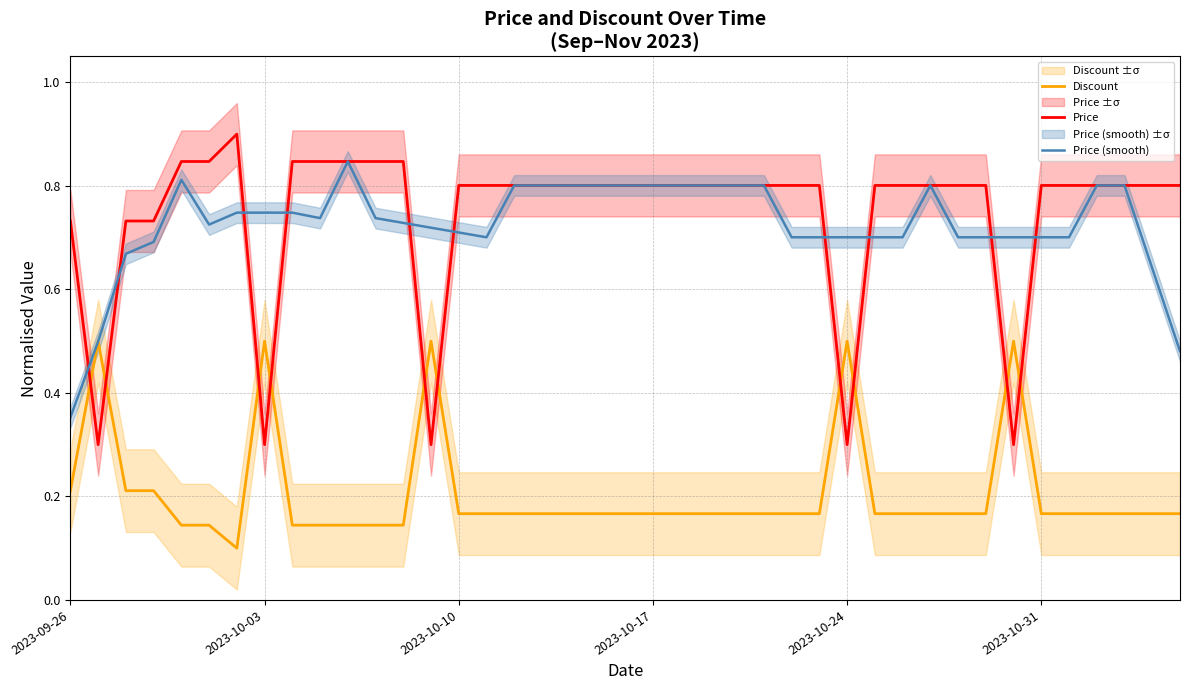

Where is Price (smooth) nearest to the value 0?

2023-09-26